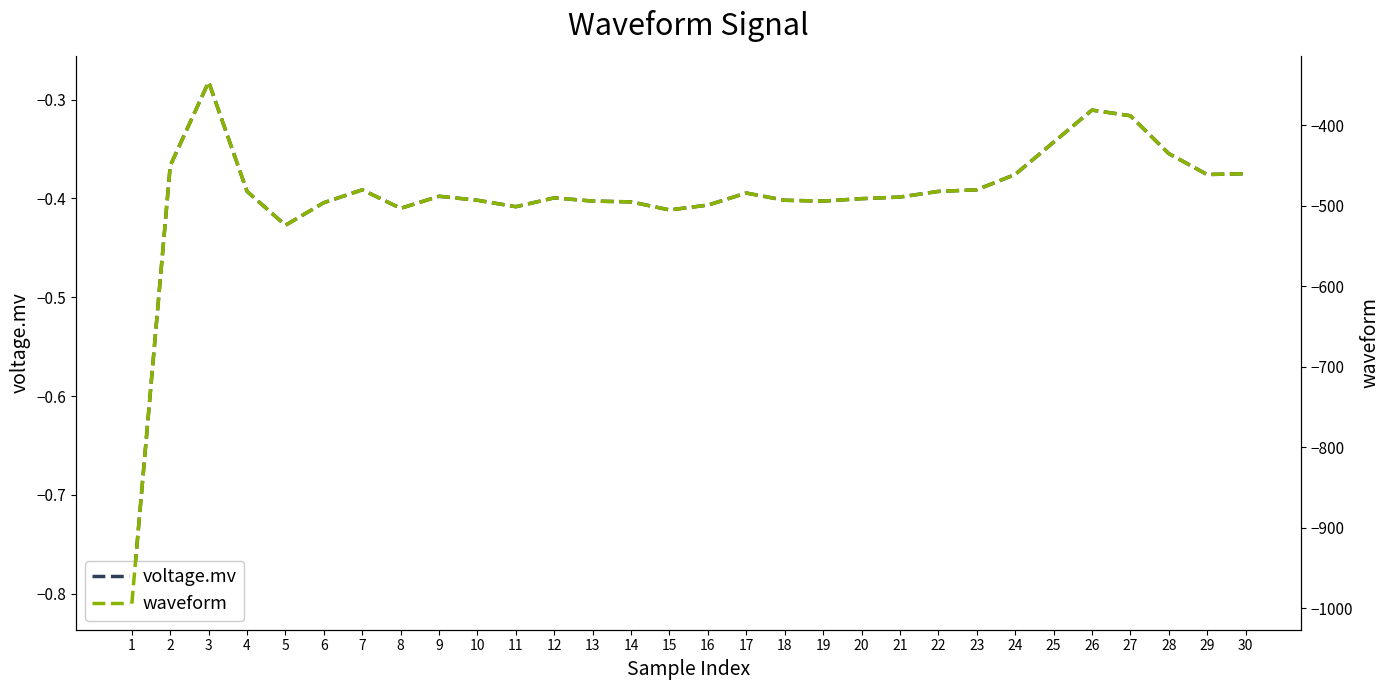

The waveform series shows -330.3 at 9. True or false?

False